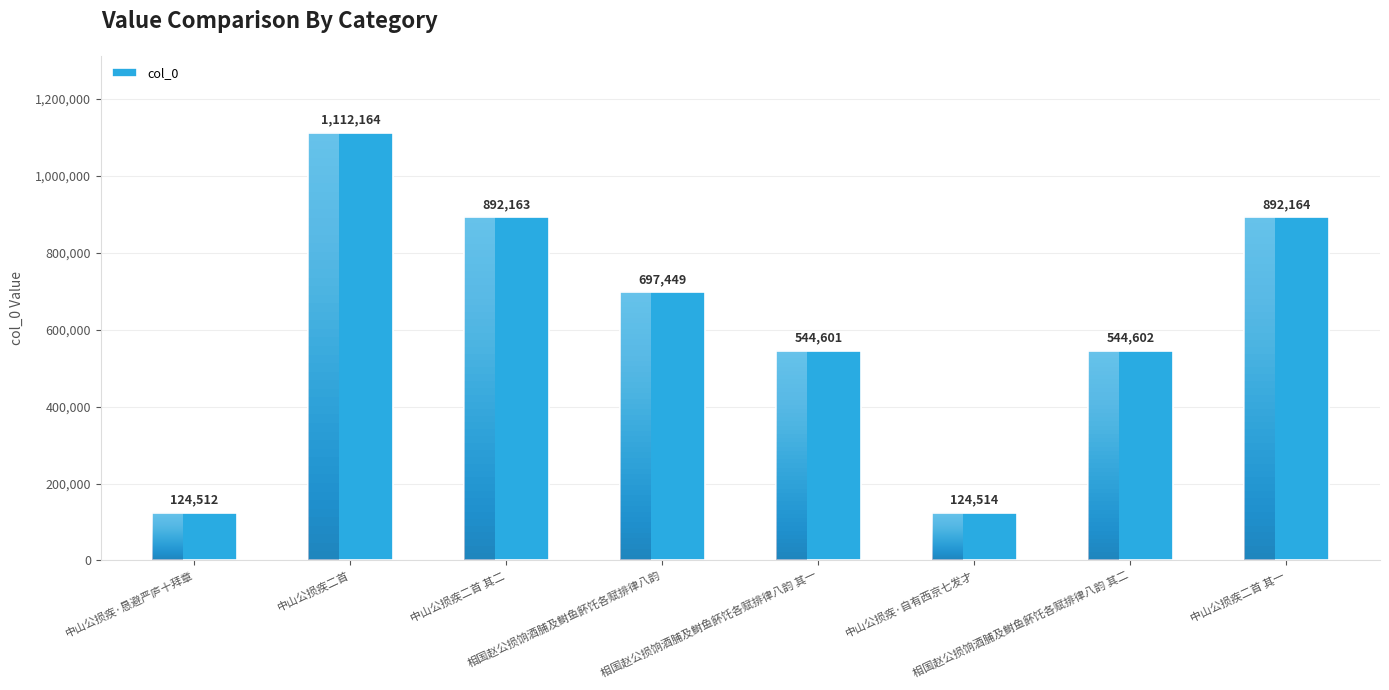

At which category does the chart reach its minimum across all series?

中山公损疾·恳避严庐十拜章